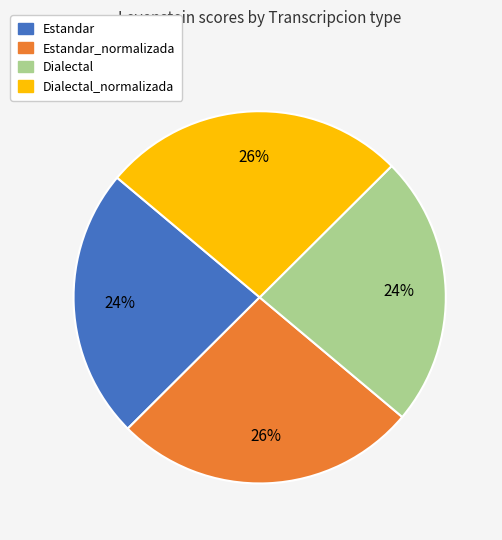

Is there a majority slice in this chart?

No